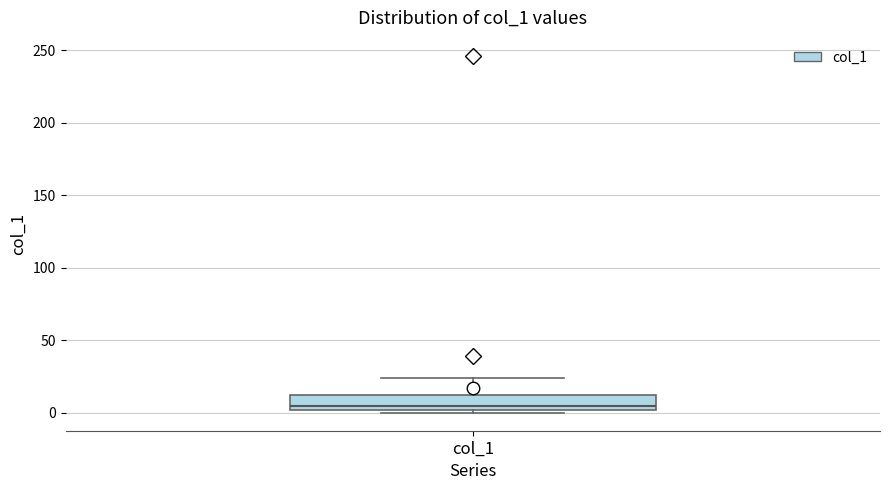

Read this box plot against the y-axis: the position of the median line, the range covered by the box, and the ends of both whiskers. The values are not printed on the chart, so give them approximately, as read against the axis.

median 5, box 0 to 10, whiskers 0 (just below the box's lower edge) to 25